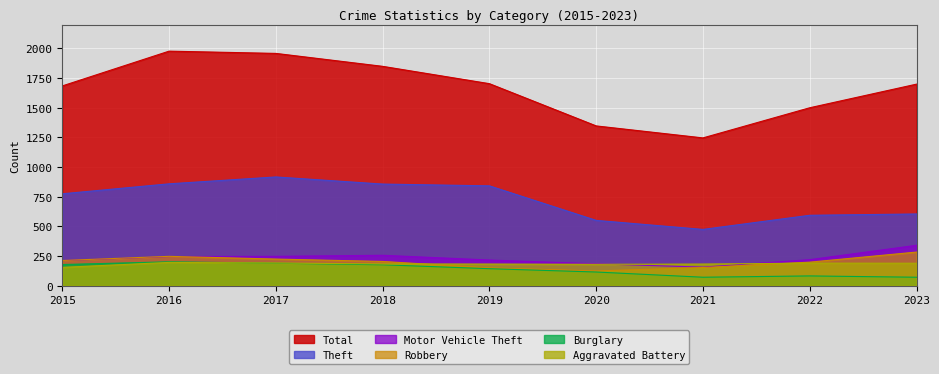

True or false: Total has more than 1 interior local peaks.

False